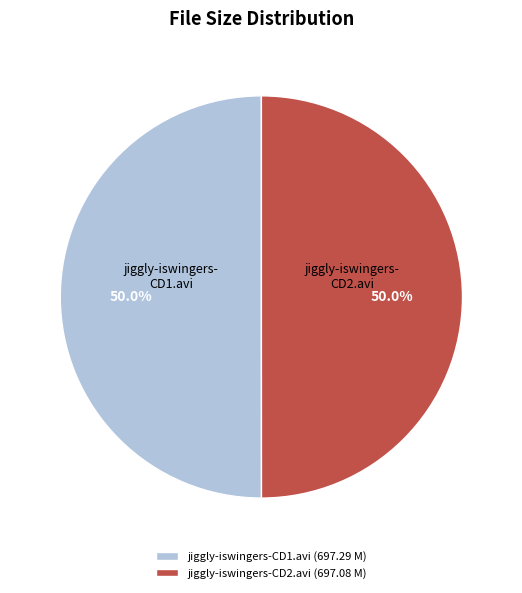

To the nearest percent, what portion does jiggly-iswingers-CD2.avi represent?

50%